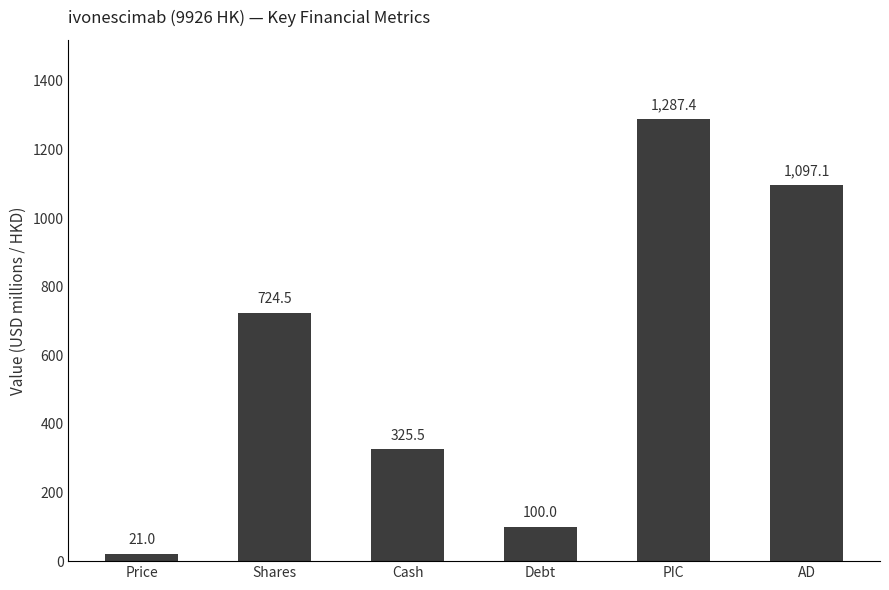

What is the minimum value shown in the chart?

21.0